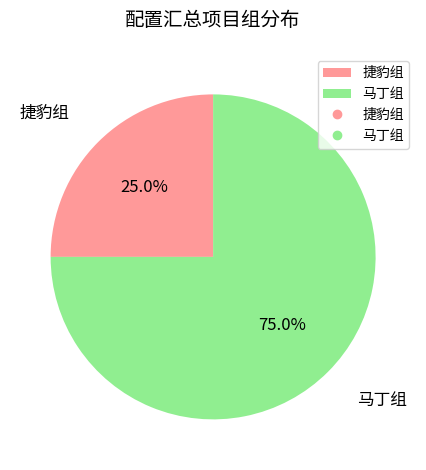

What is the total percentage of 马丁组 and 捷豹组?

100.0%